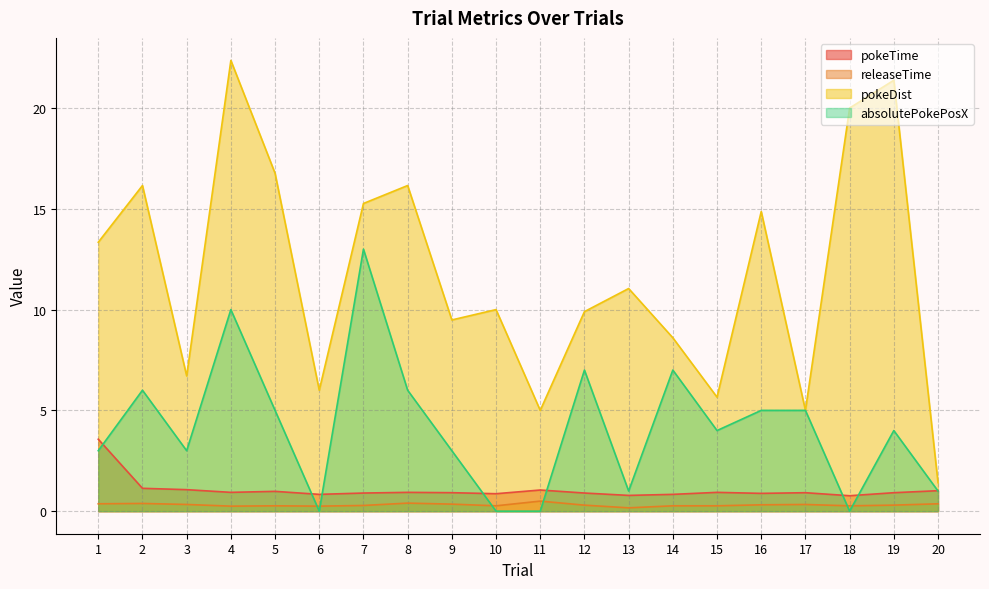

What is the maximum value shown in the chart?

22.4